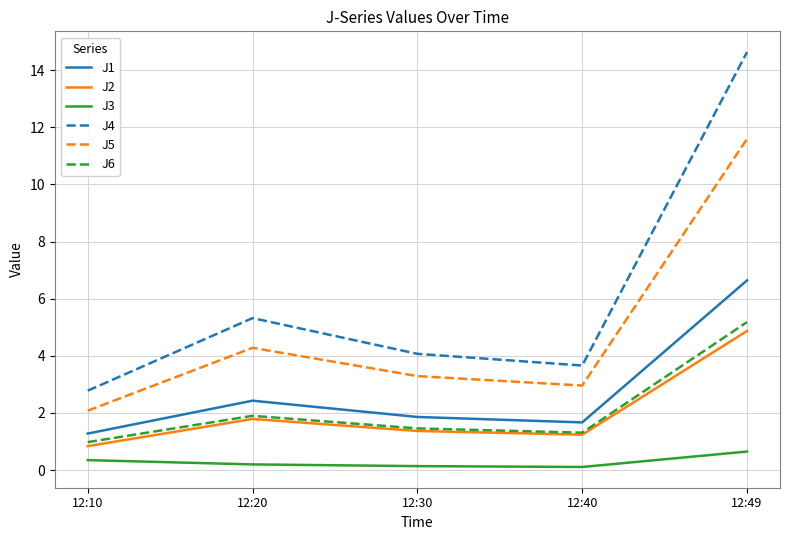

Where is the first local minimum for J4?

12:40